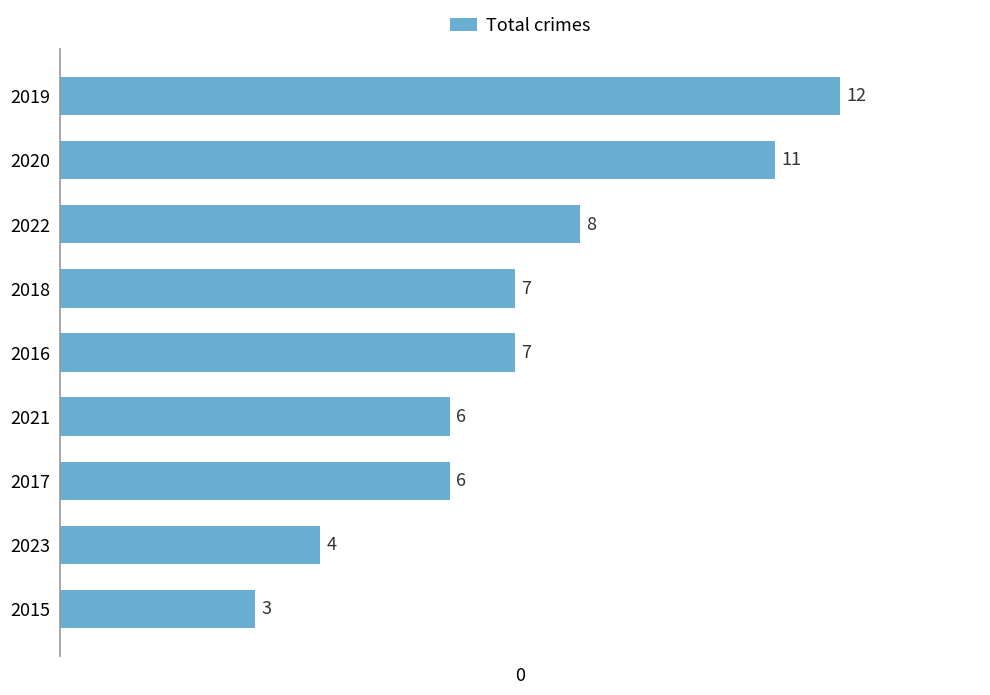

What position from the top is 2019?

1